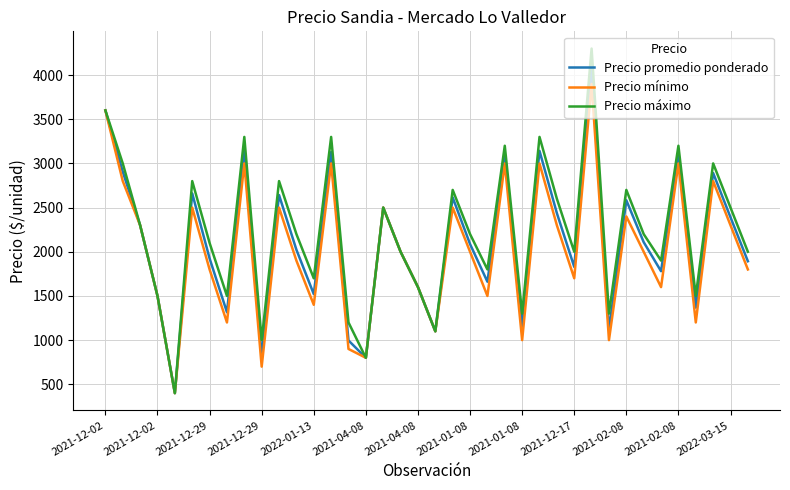

Does the chart display data point markers on the line(s)?

No